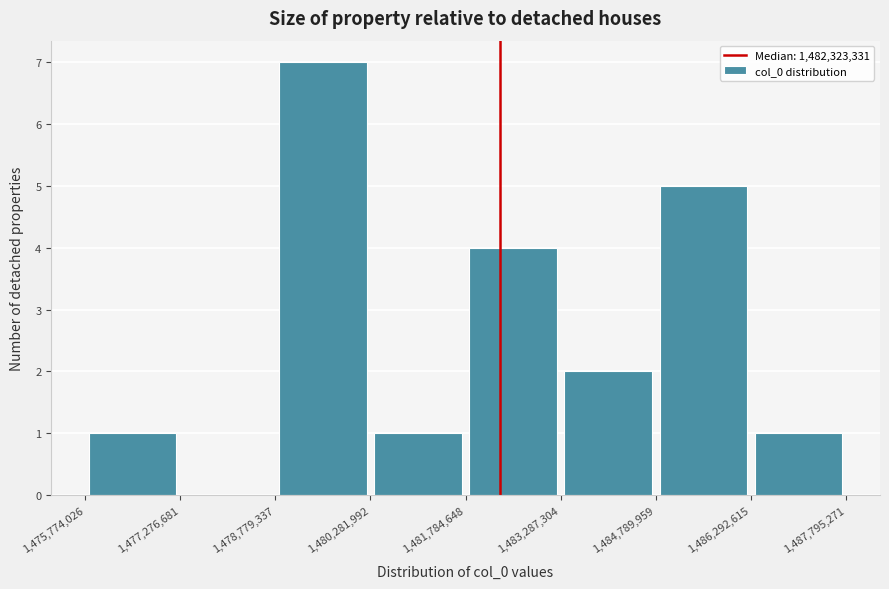

Reading left to right, list every bar in this chart as the range it spans on the x-axis followed by its height. The values are not printed on the chart, so give them approximately, as read against the axis.

1,475,774,026 to 1,477,276,681: 1
1,477,276,681 to 1,478,779,337: 0
1,478,779,337 to 1,480,281,992: 7
1,480,281,992 to 1,481,784,648: 1
1,481,784,648 to 1,483,287,304: 4
1,483,287,304 to 1,484,789,959: 2
1,484,789,959 to 1,486,292,615: 5
1,486,292,615 to 1,487,795,271: 1